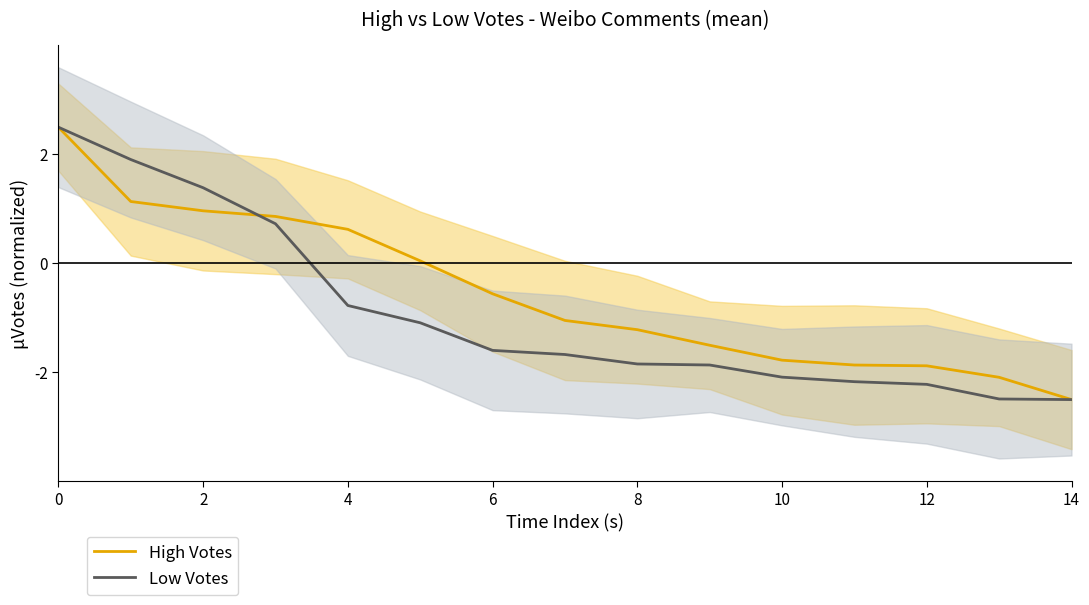

What is the value of the Low Votes point at the 2nd from the left?

1.9